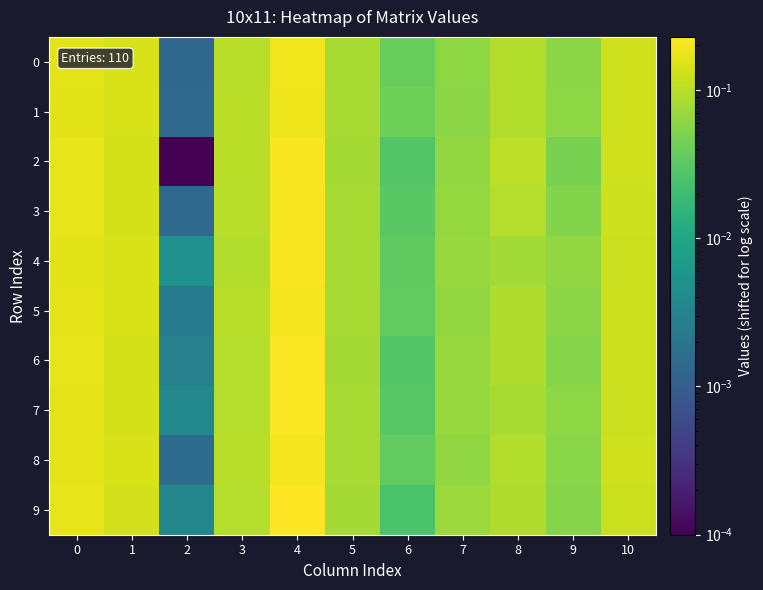

Which series has the widest spread of values?

9